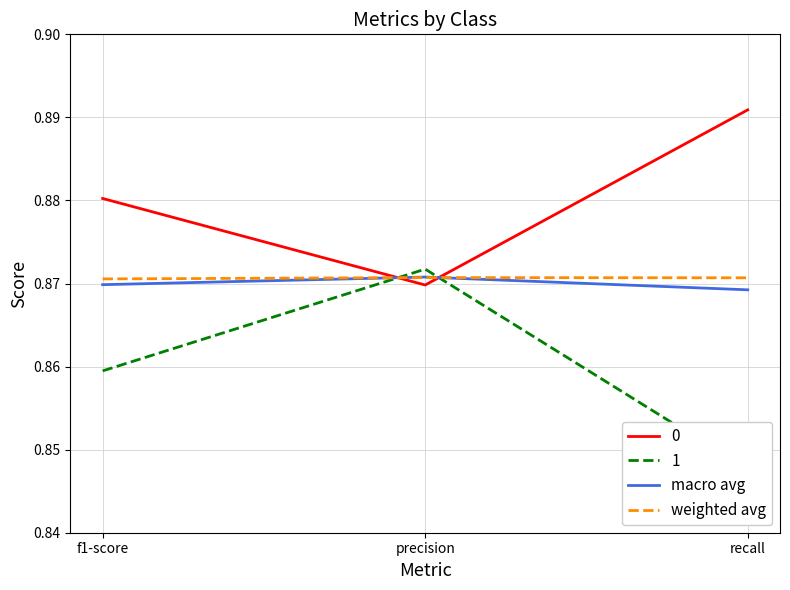

What is the sum of all weighted avg values?

2.6